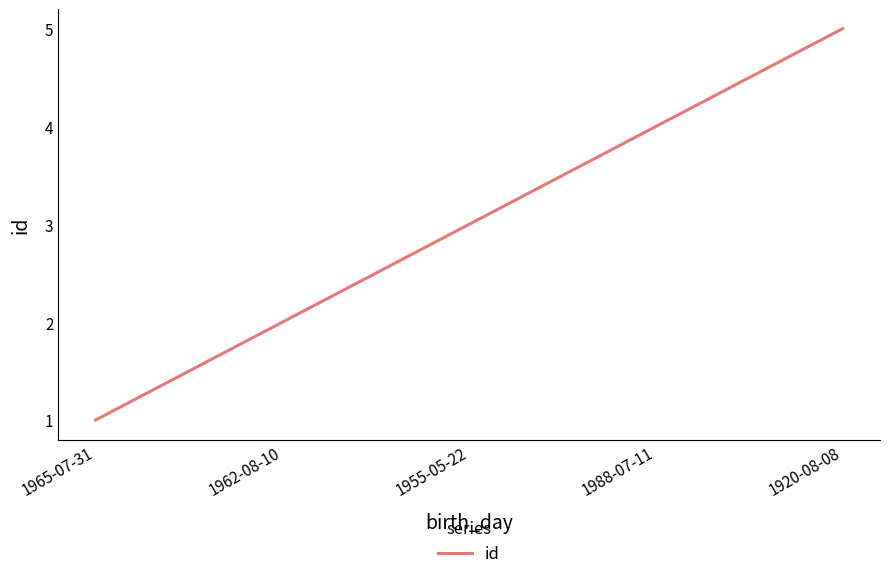

What value does the data have at 1920-08-08?

5